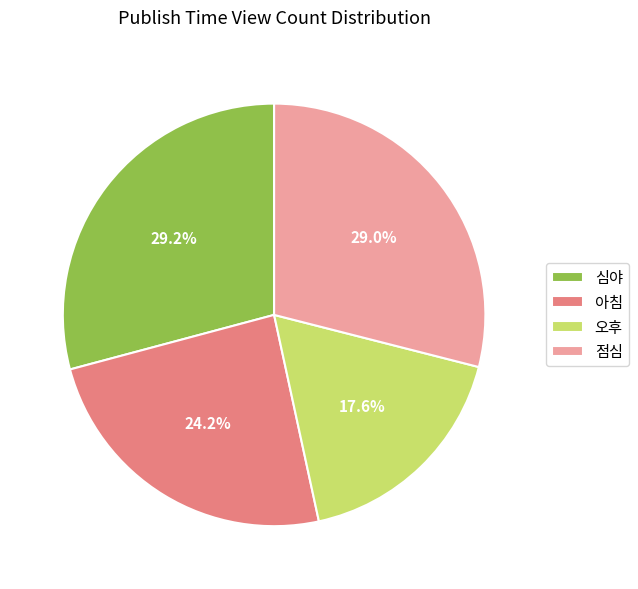

Is 아침 the majority of the pie?

No